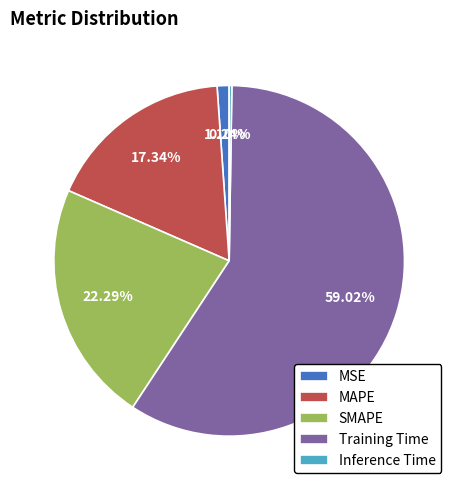

True or false: Training Time accounts for 47% of the total.

False